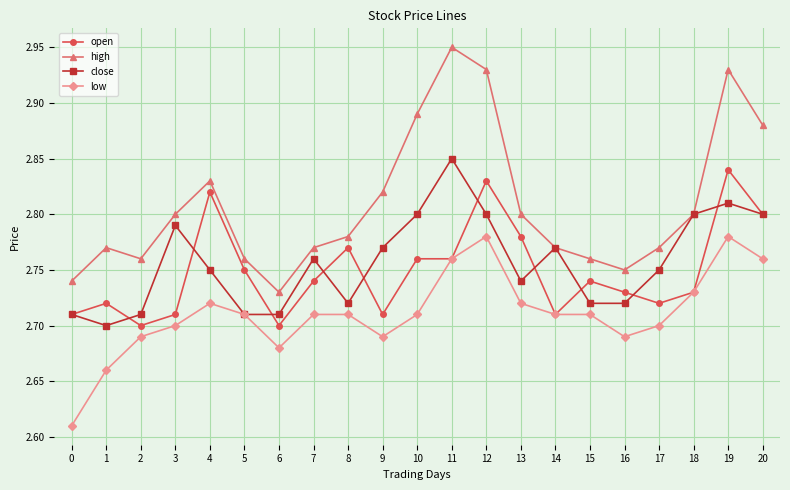

True or false: high and low intersect in this chart.

False